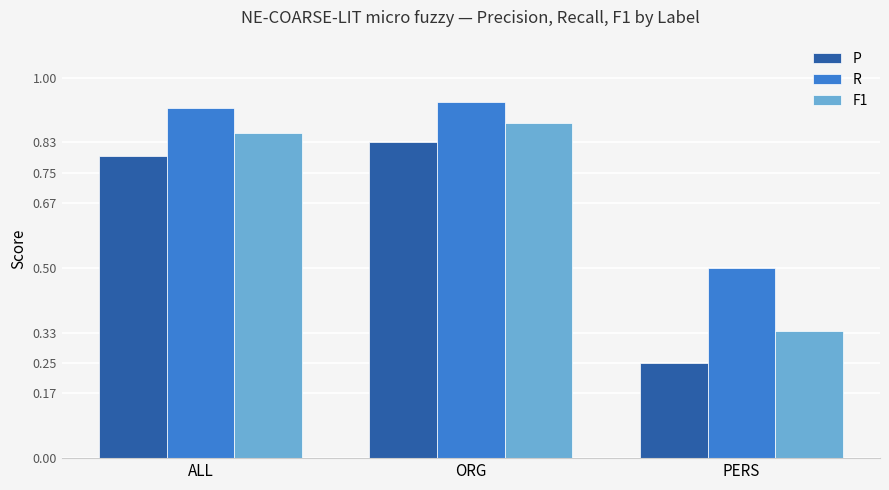

Are the bars grouped side by side (vs. stacked)?

Yes